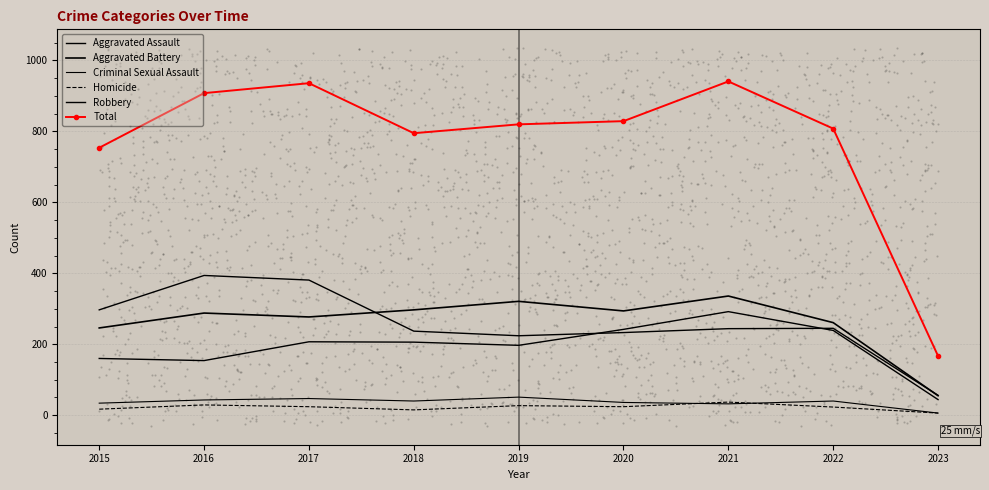

At how many categories does at least one series exceed 185?

8